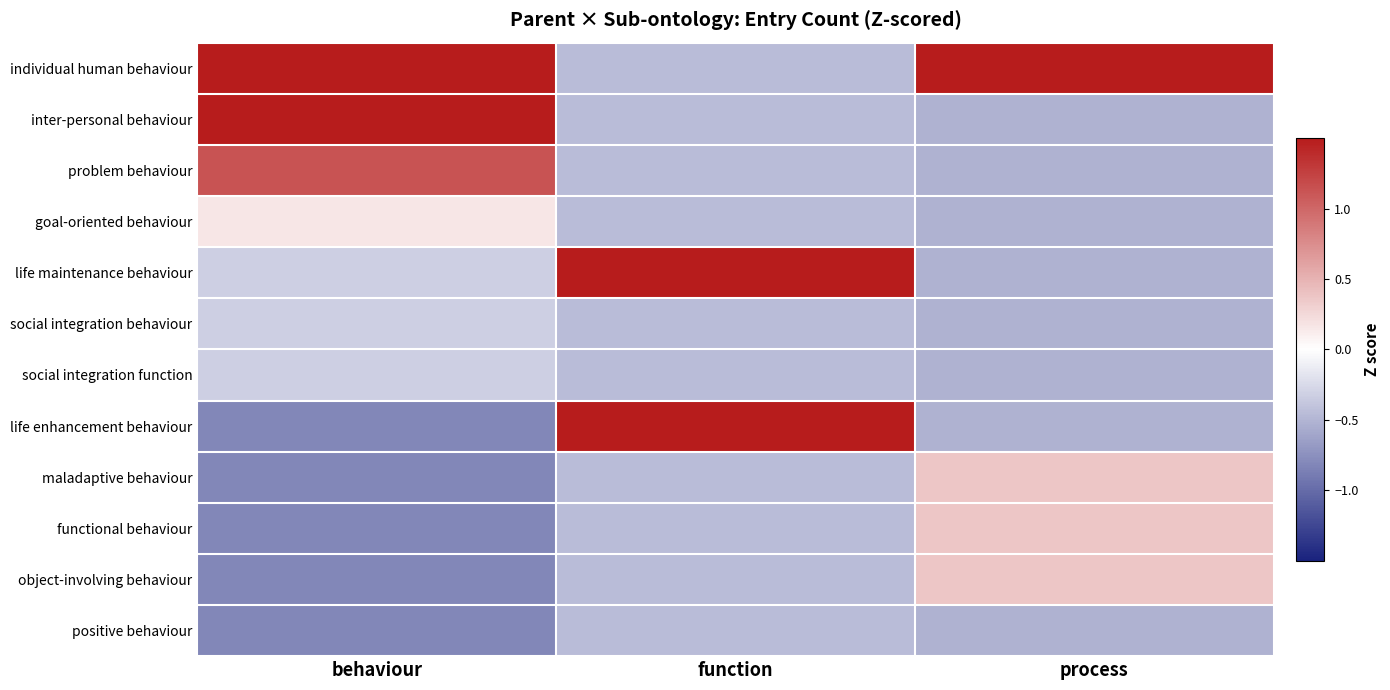

Reading right to left, list all the values displayed in this chart.

individual human behaviour: process=3.1	function=-0.4	behaviour=2.1
inter-personal behaviour: process=-0.5	function=-0.4	behaviour=1.6
problem behaviour: process=-0.5	function=-0.4	behaviour=1.1
goal-oriented behaviour: process=-0.5	function=-0.4	behaviour=0.2
life maintenance behaviour: process=-0.5	function=2.2	behaviour=-0.3
social integration behaviour: process=-0.5	function=-0.4	behaviour=-0.3
social integration function: process=-0.5	function=-0.4	behaviour=-0.3
life enhancement behaviour: process=-0.5	function=2.2	behaviour=-0.8
maladaptive behaviour: process=0.4	function=-0.4	behaviour=-0.8
functional behaviour: process=0.4	function=-0.4	behaviour=-0.8
object-involving behaviour: process=0.4	function=-0.4	behaviour=-0.8
positive behaviour: process=-0.5	function=-0.4	behaviour=-0.8